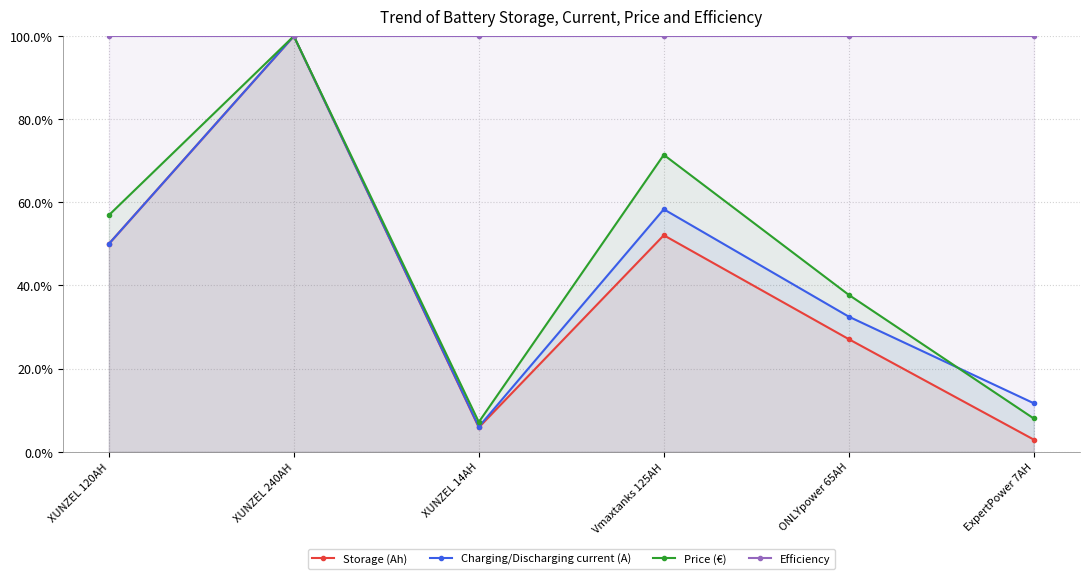

True or false: Charging/Discharging current (A) and Storage (Ah) cross at least once.

False